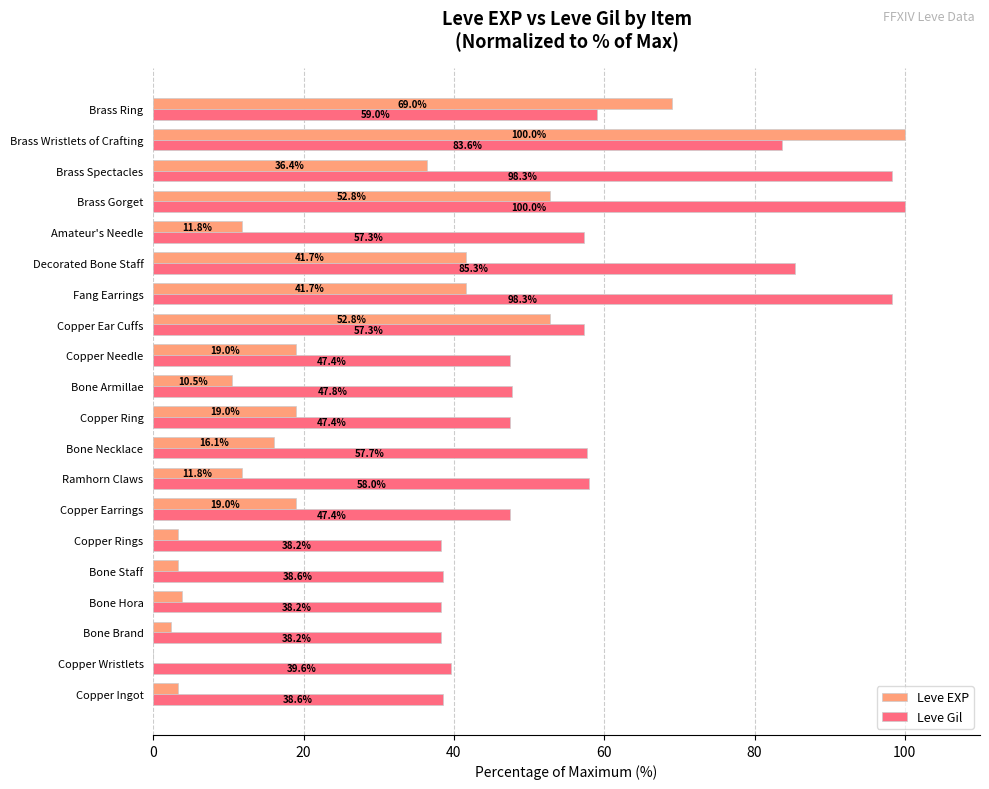

At which category is the sum across all series the highest?

Brass Wristlets of Crafting